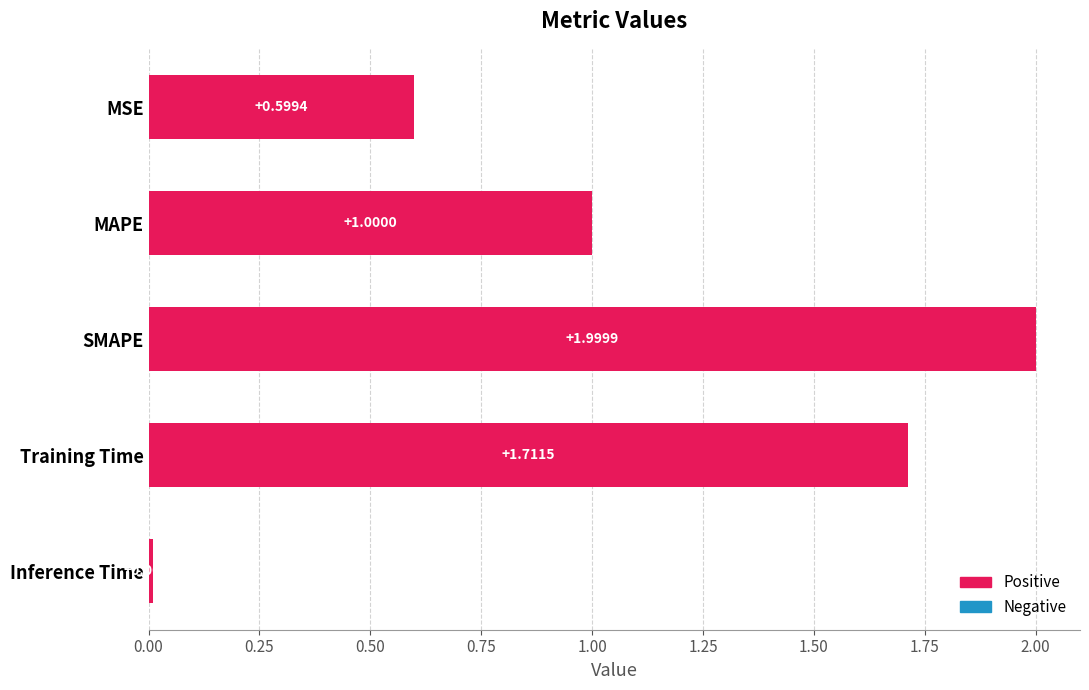

Which category has the highest value across all series?

SMAPE